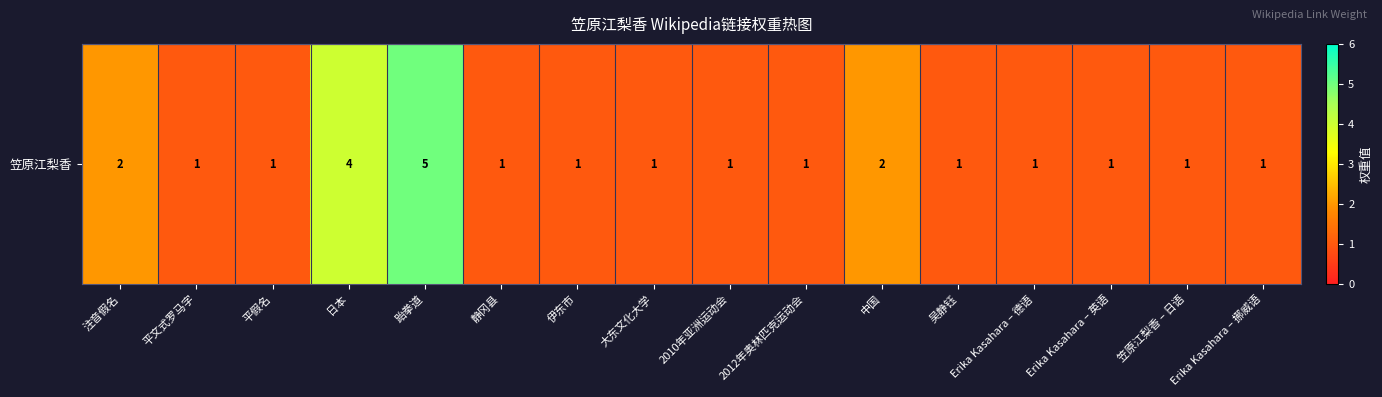

The value at 平假名 is 1. True or false?

False